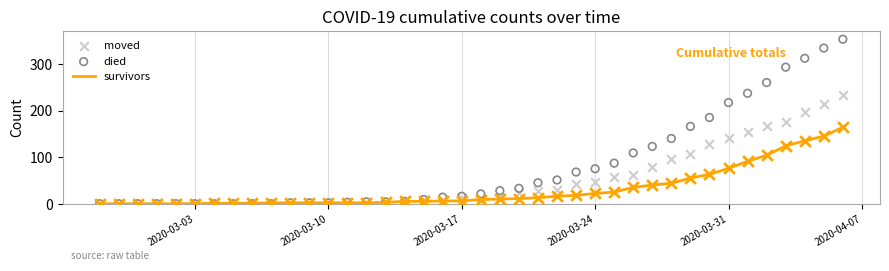

Which series has the widest spread of Y values?

died